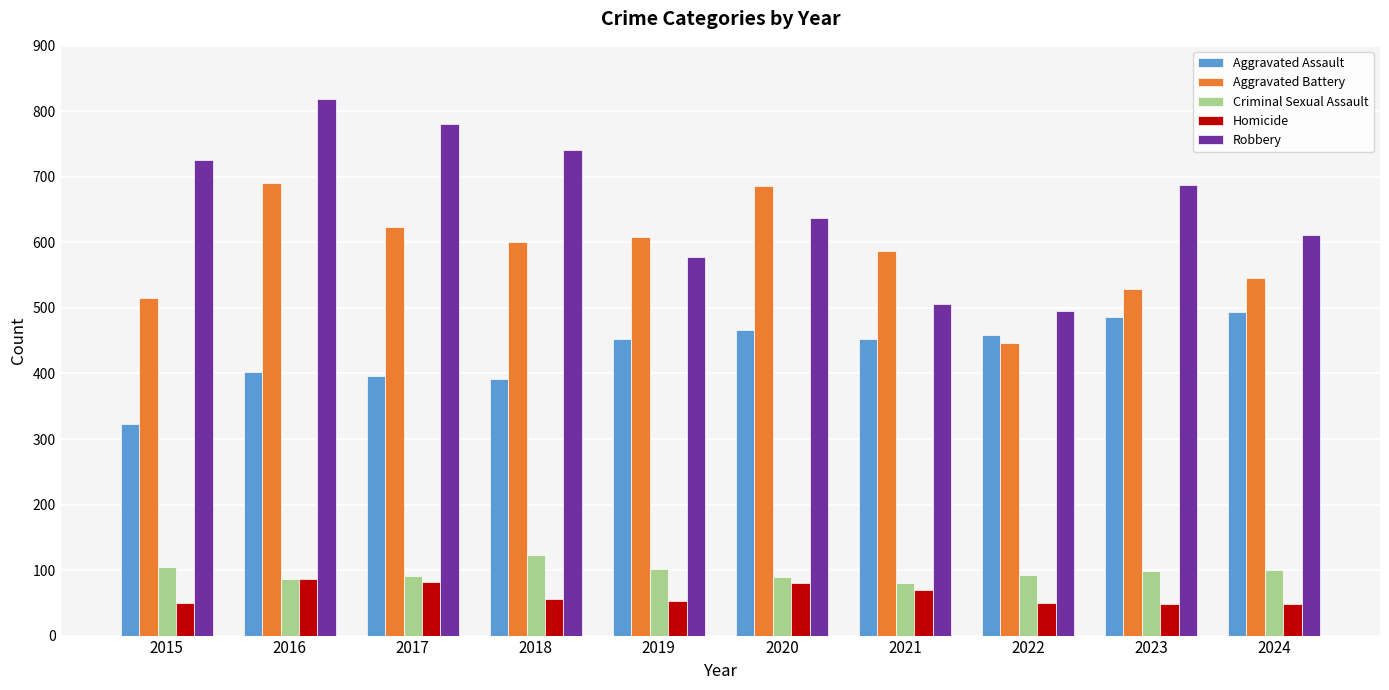

What is the highest value of the Robbery series?

819